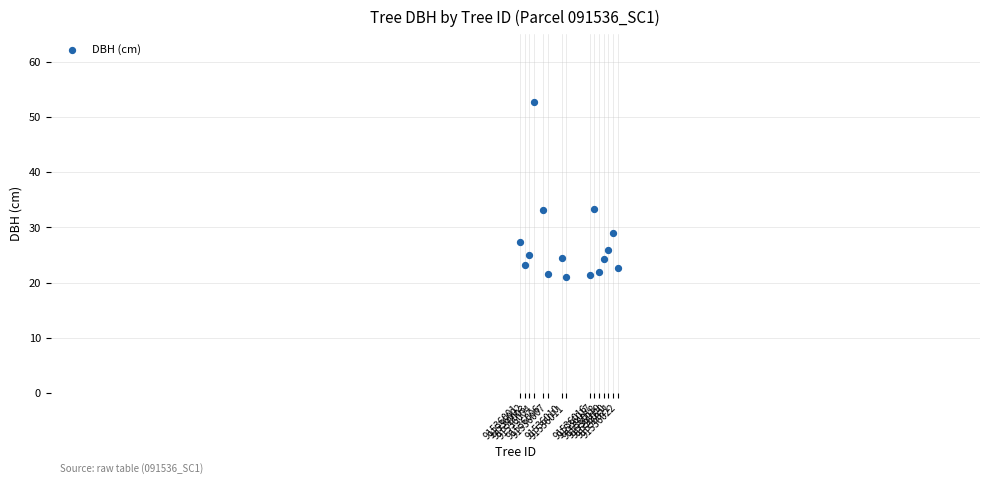

What is the range of X values (max minus min)?

21.0